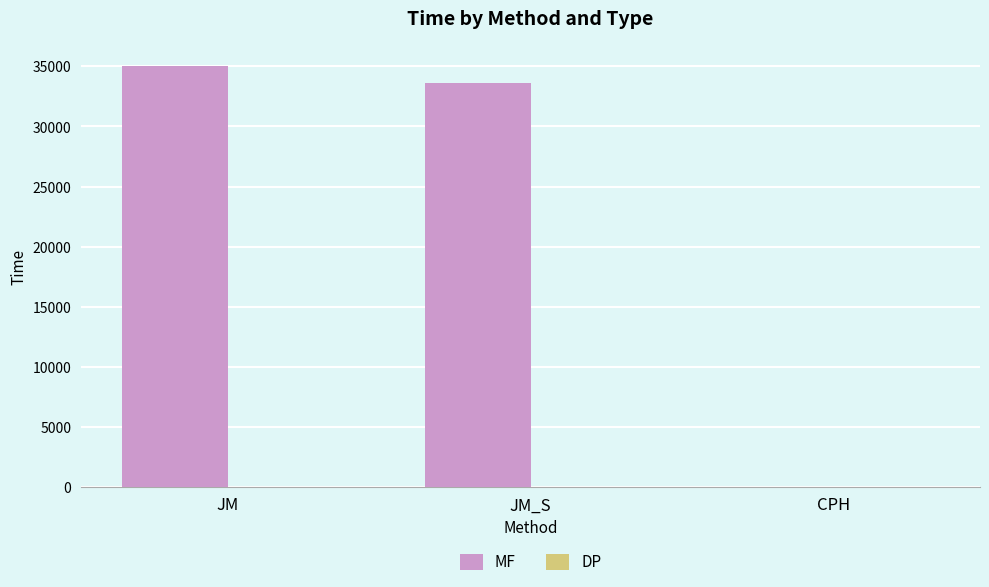

What is the maximum value for MF?

35006.1